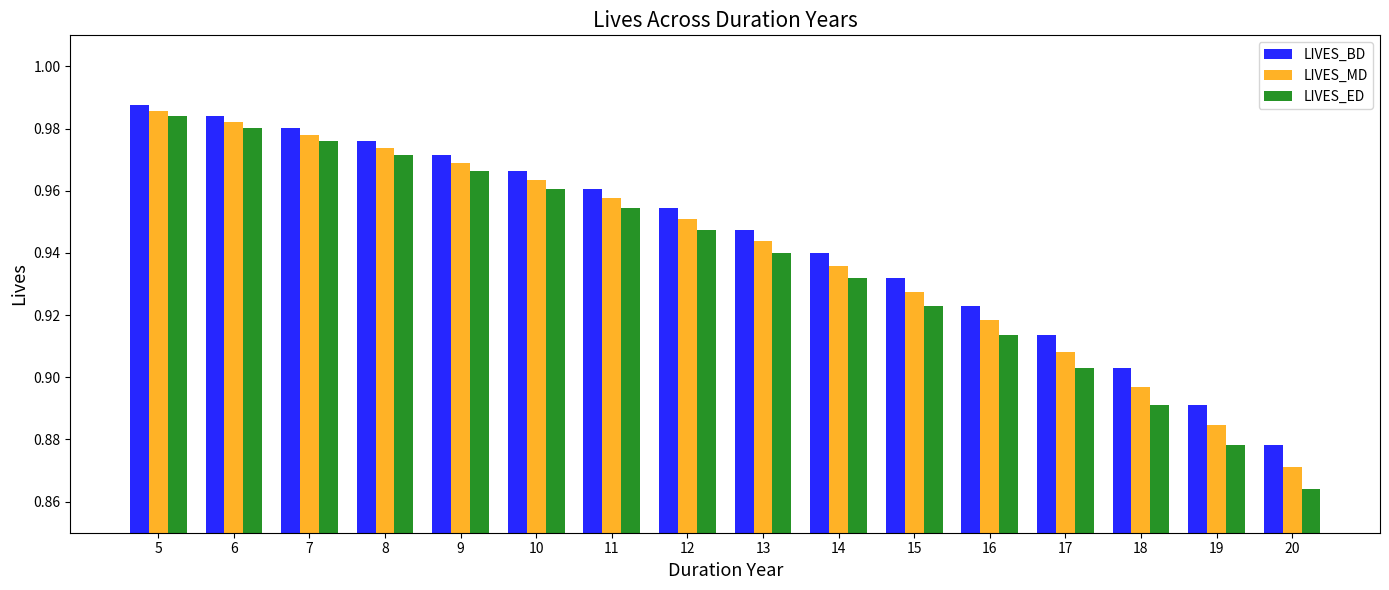

How many bars are there in each group?

3